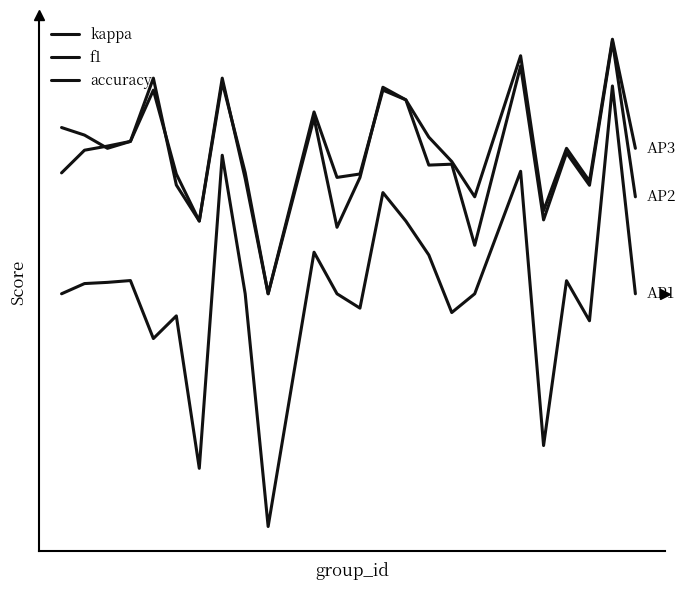

Does the chart display data point markers on the line(s)?

No